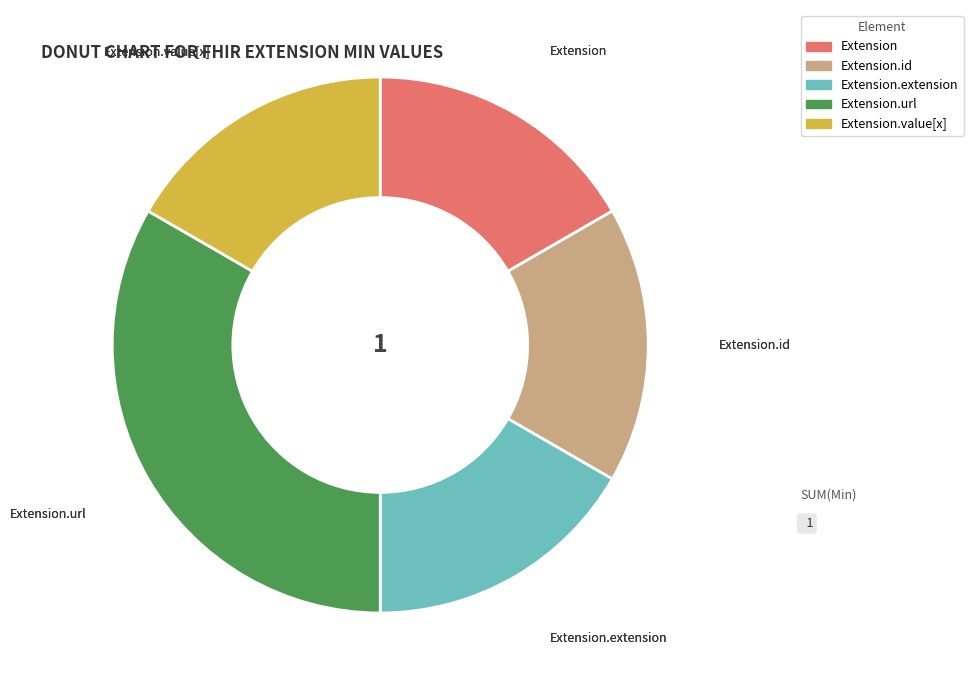

Is there a majority slice in this chart?

No